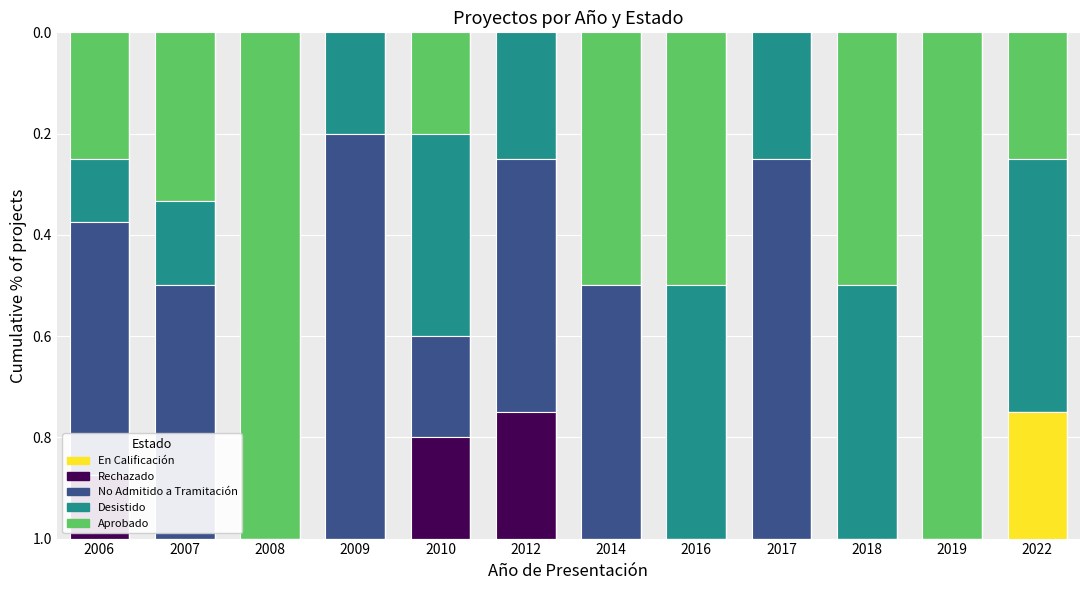

Does the chart contain stacked bars?

Yes